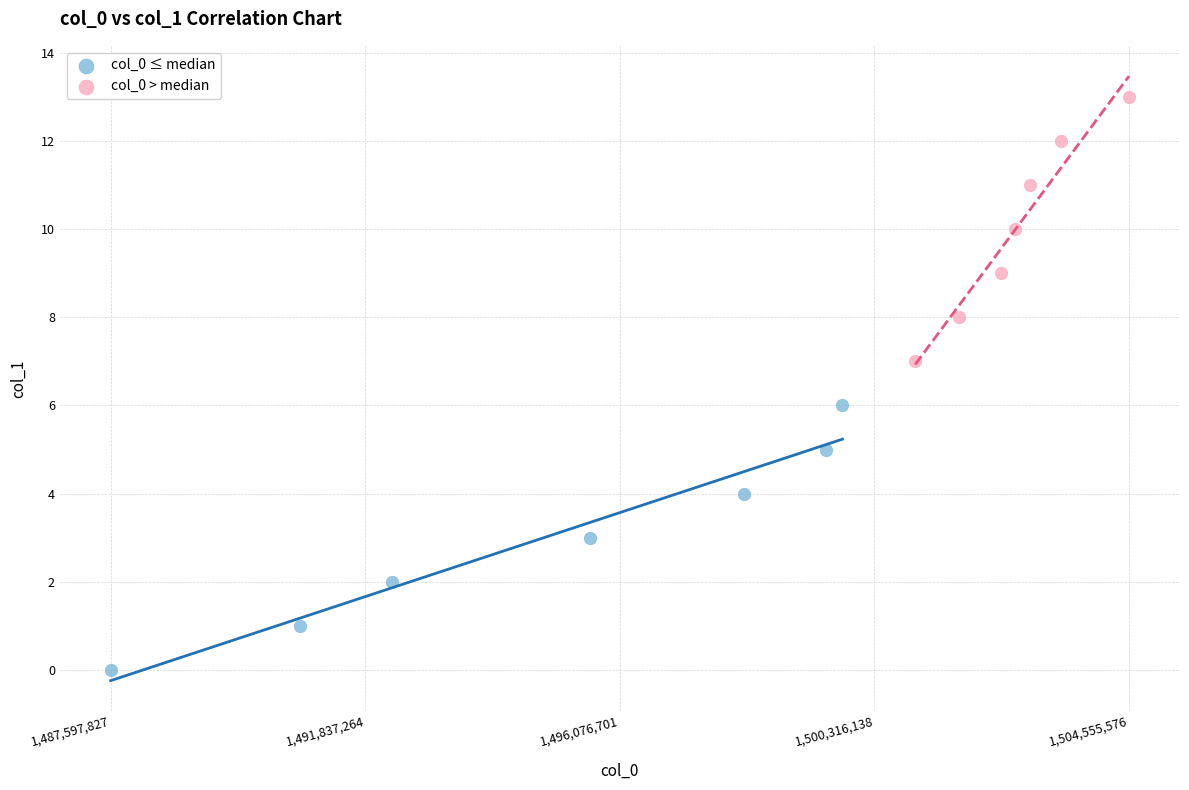

Which series reaches the minimum Y coordinate?

col_0 ≤ median